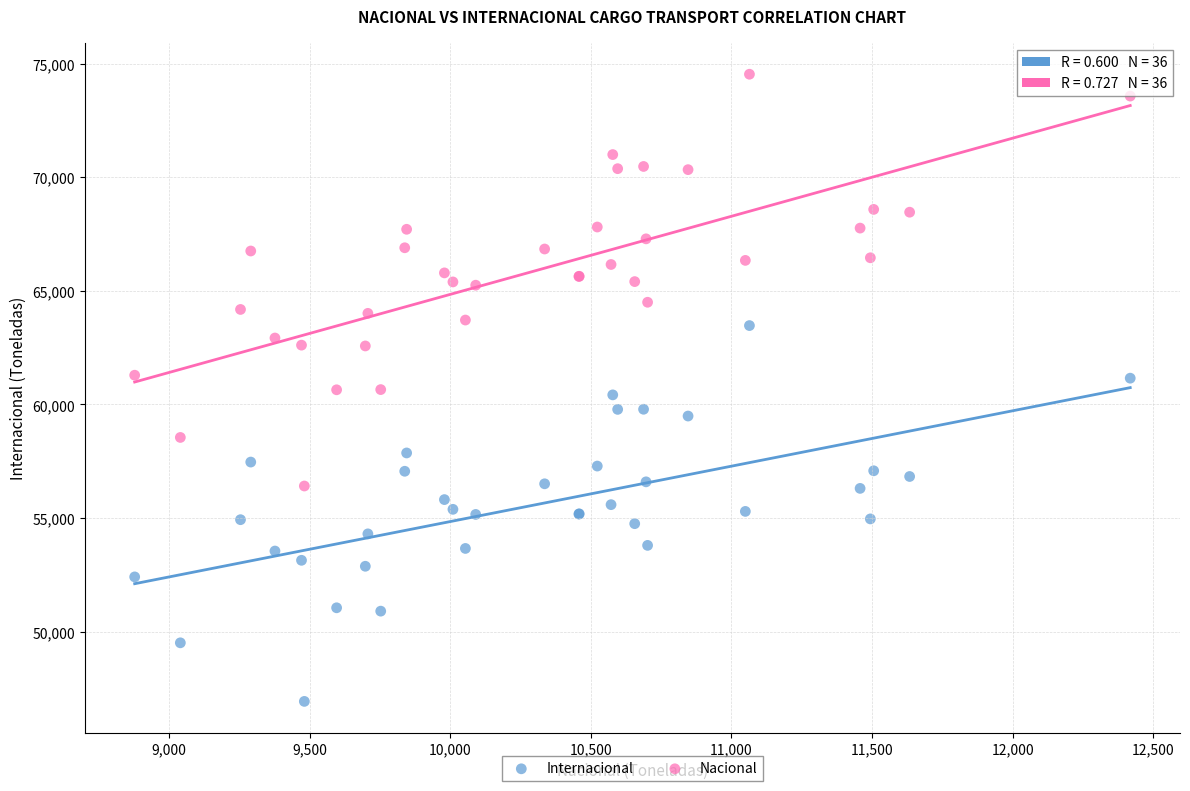

Which series has the widest spread of Y values?

Nacional